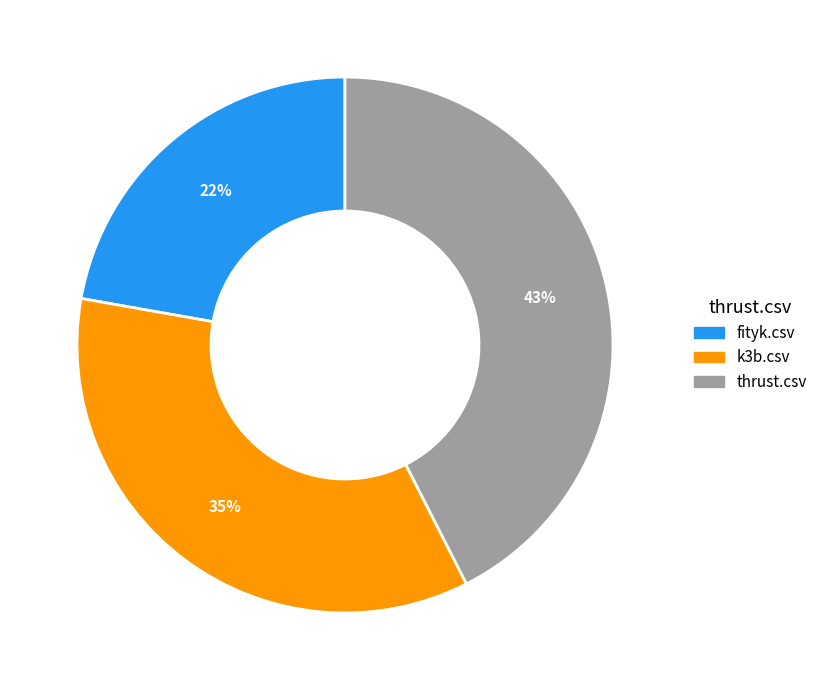

Which has a higher value, k3b.csv or fityk.csv?

k3b.csv